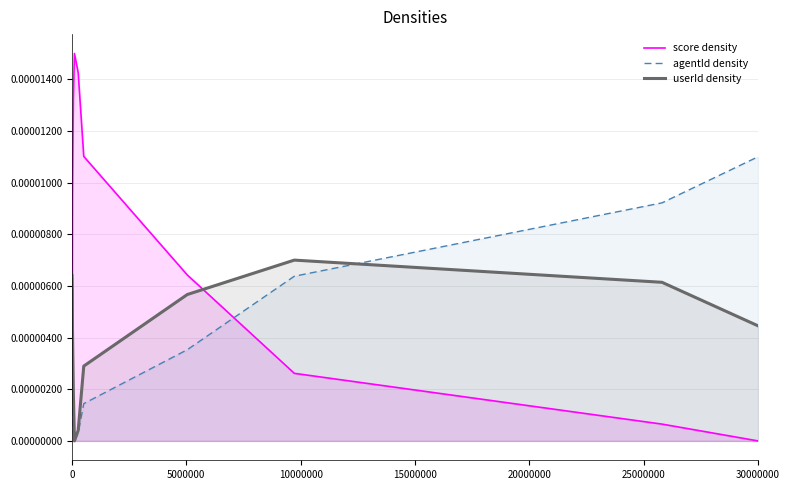

What are all the series names shown in the legend?

score density, agentId density, userId density